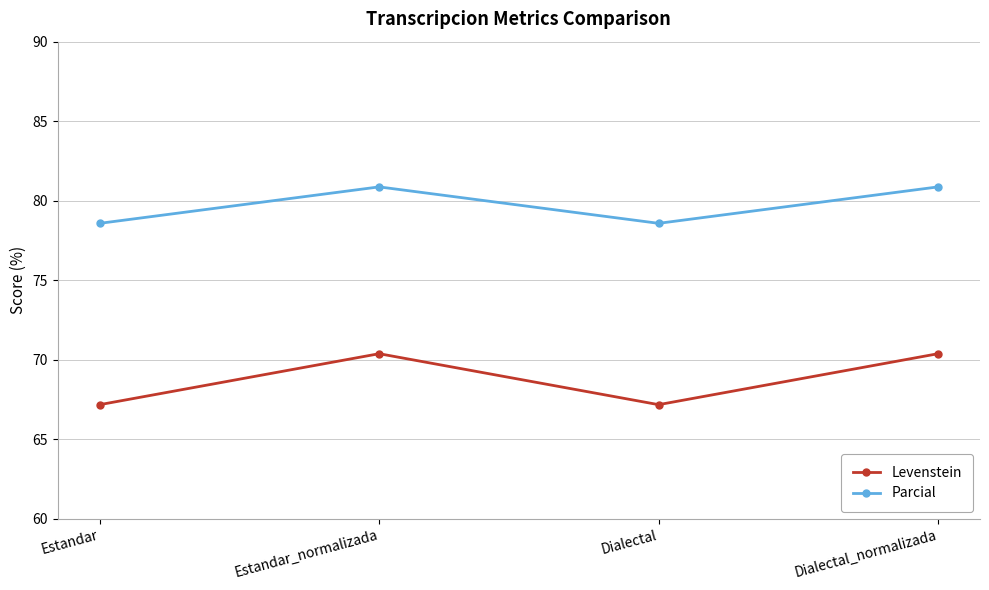

Is it true that Parcial equals 78.6 at Estandar?

True